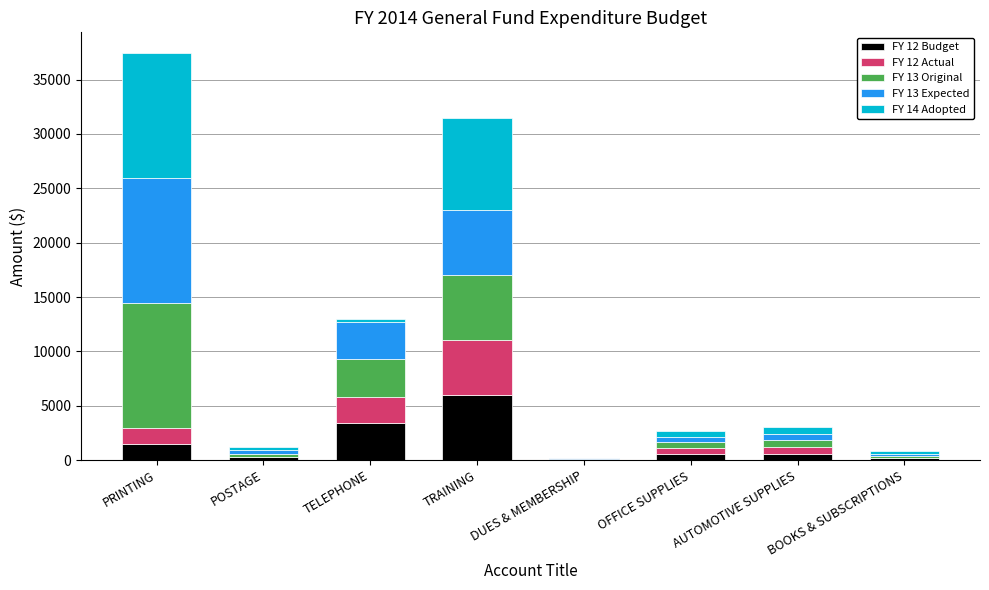

At which label does FY 12 Budget reach its peak?

TRAINING